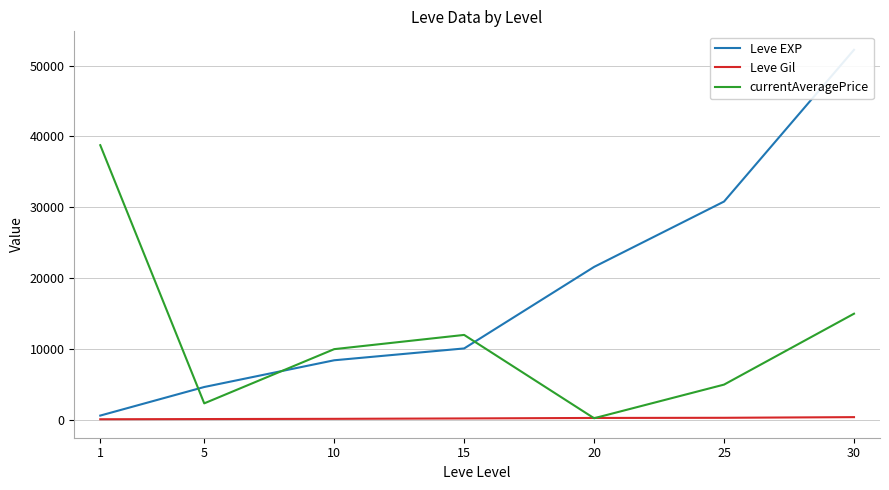

True or false: currentAveragePrice has more than 0 points higher than both neighbors.

True